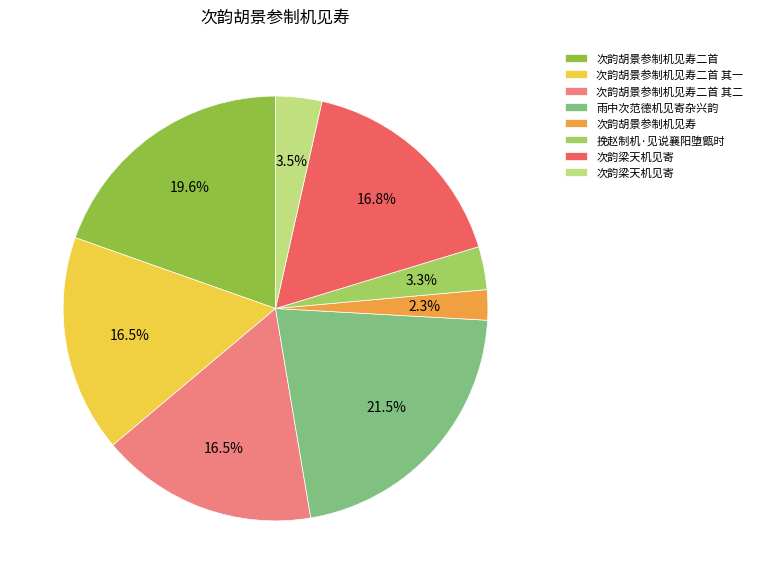

How many slices are in this pie chart?

8